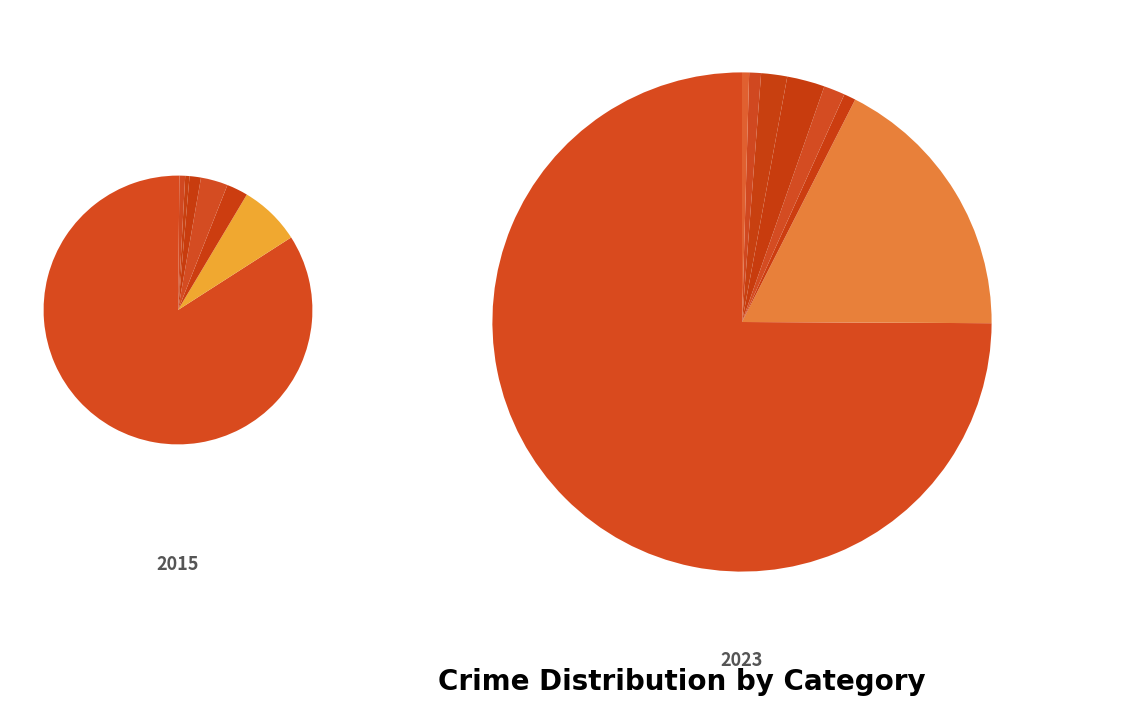

To the nearest percent, what is the difference between the values_2023 and values_2015 slice percentages?

77%